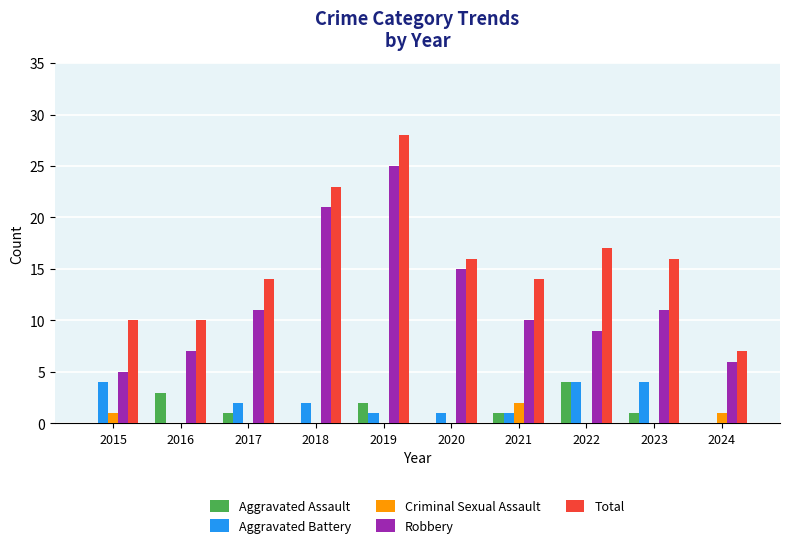

At which category is the sum across all series the highest?

2019